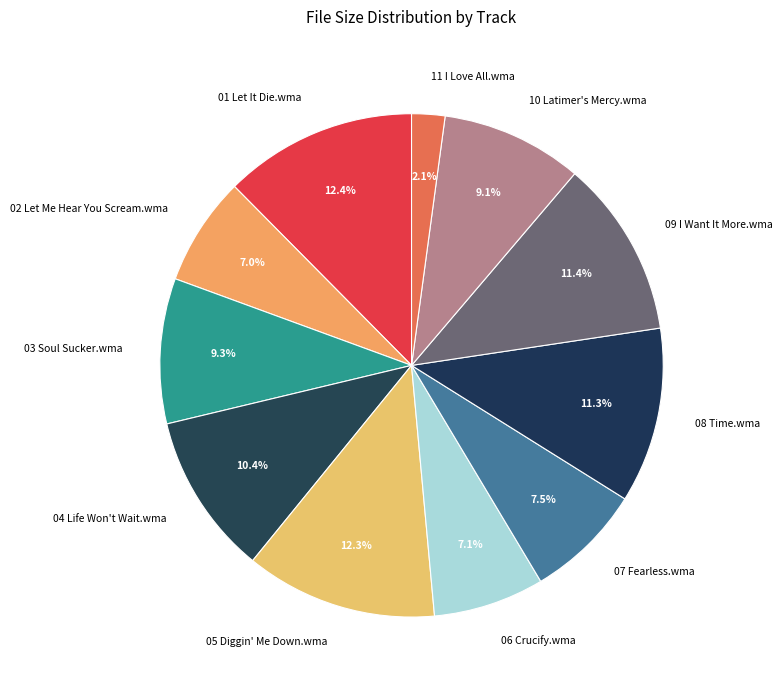

Is there any slice that represents more than half of the pie?

No